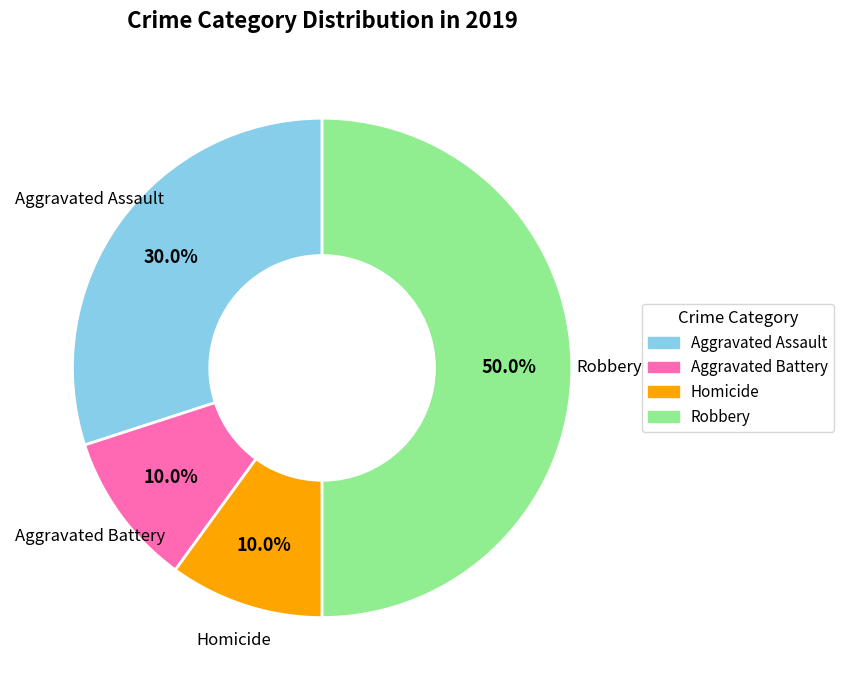

Does Aggravated Assault represent more than half of the total?

No